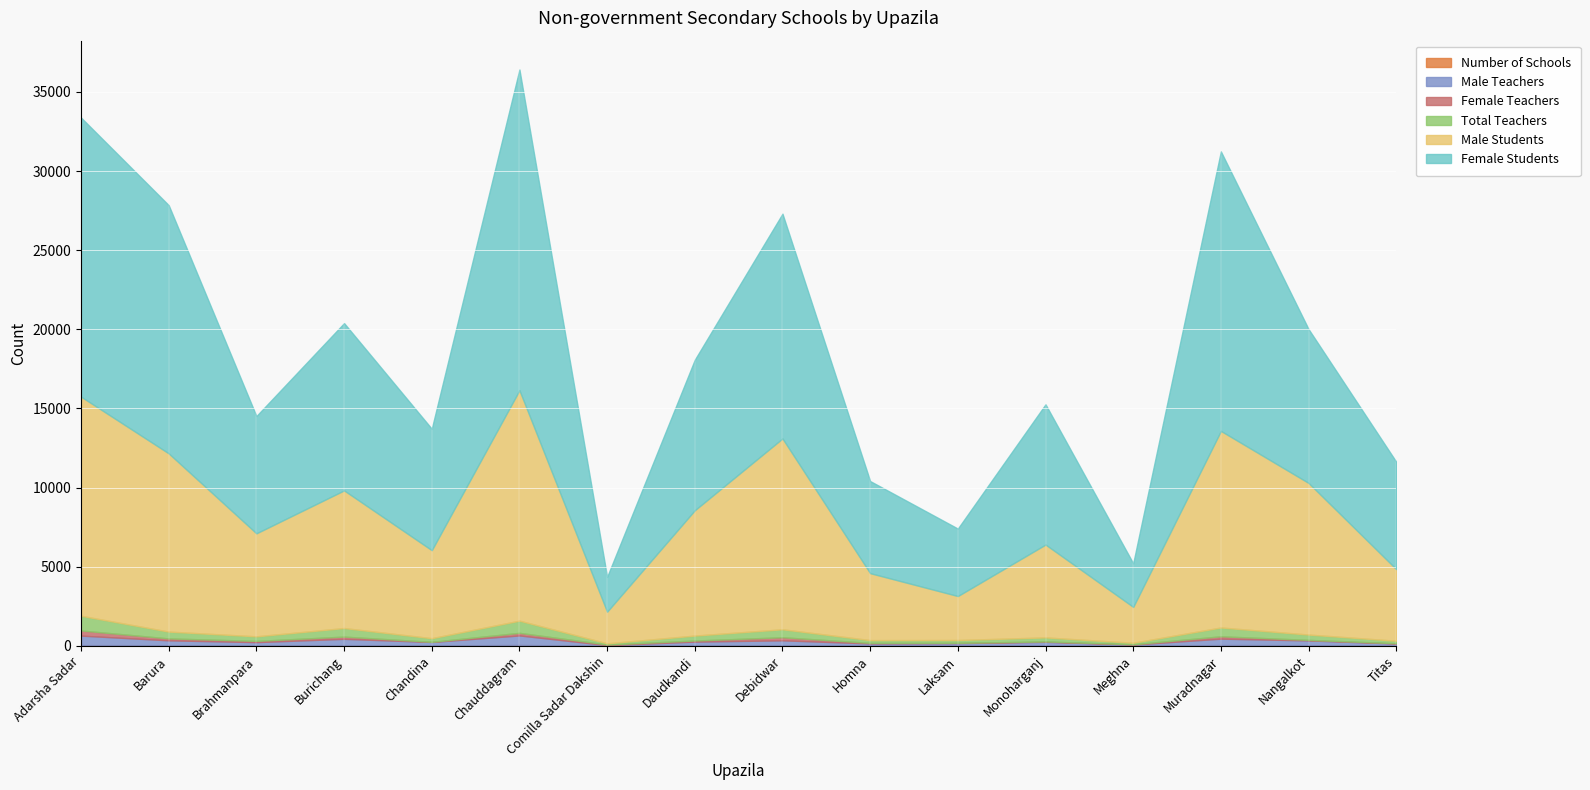

Which category has the highest value across all series?

Chauddagram